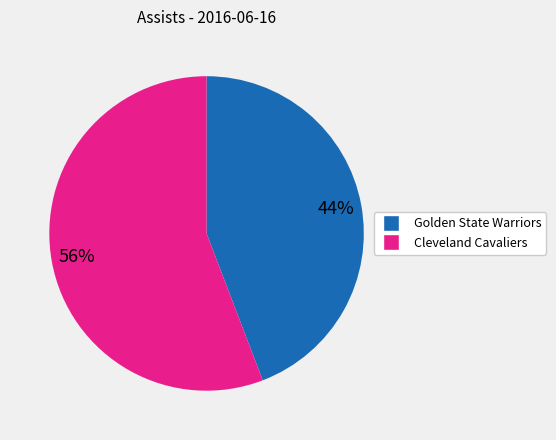

Is there any slice that represents more than half of the pie?

Yes